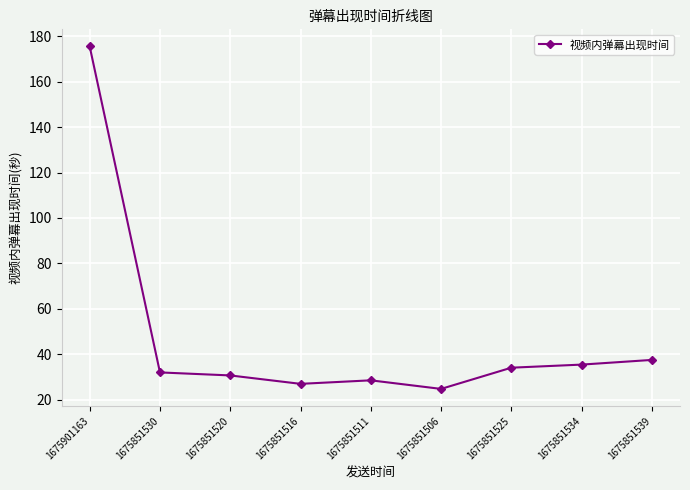

Reading right to left, extract all data points from this chart.

1675851539=37.5	1675851534=35.4	1675851525=34.1	1675851506=24.8	1675851511=28.5	1675851516=27.0	1675851520=30.7	1675851530=32.0	1675901163=175.5